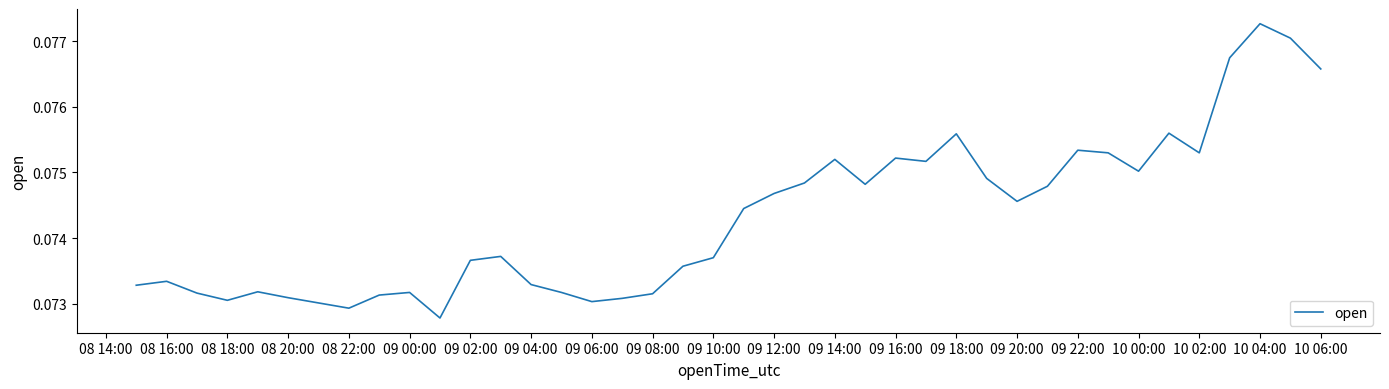

At which category does the chart reach its peak across all series?

10 04:00